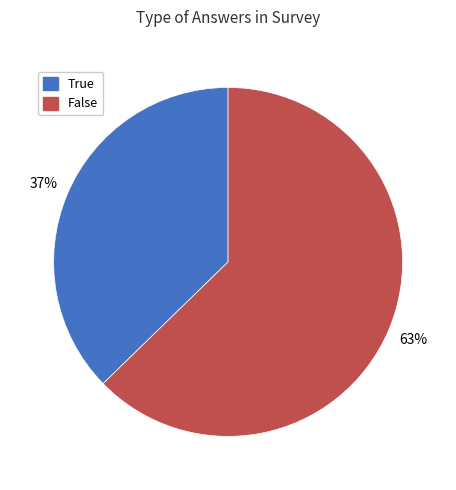

Is it true that False is 57% of the pie?

False